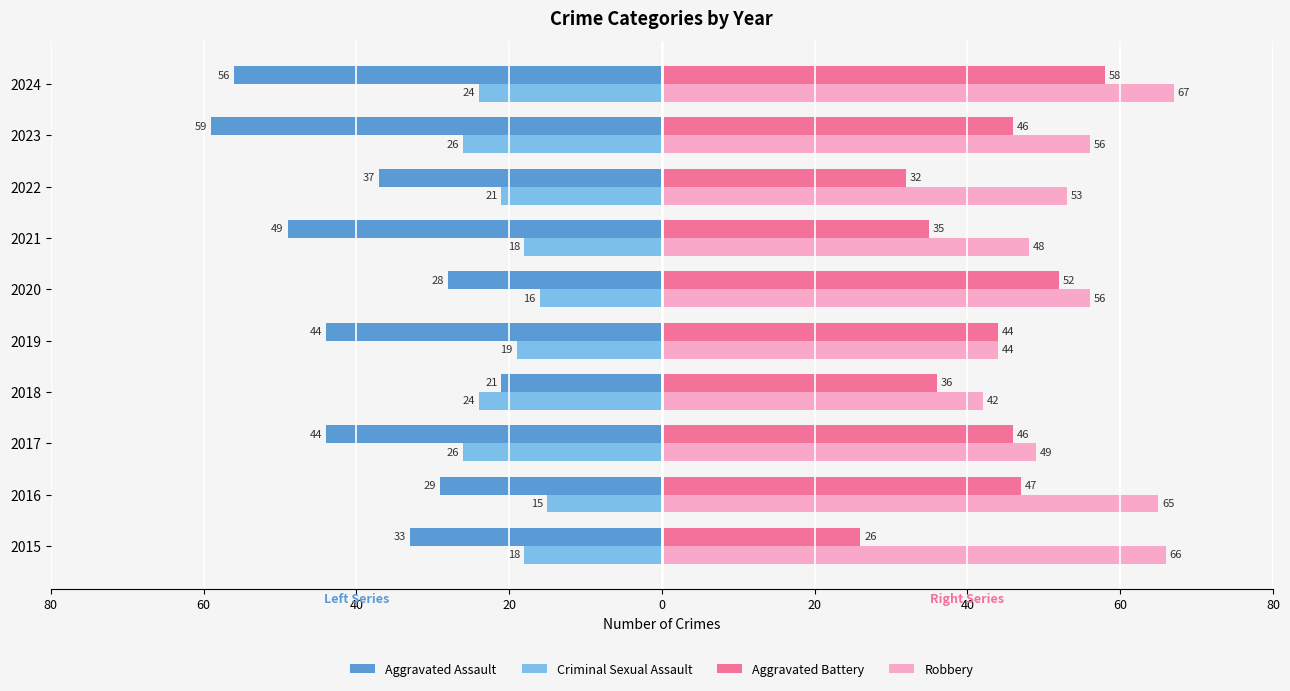

What are all the series names shown in the legend?

Aggravated Assault, Criminal Sexual Assault, Aggravated Battery, Robbery